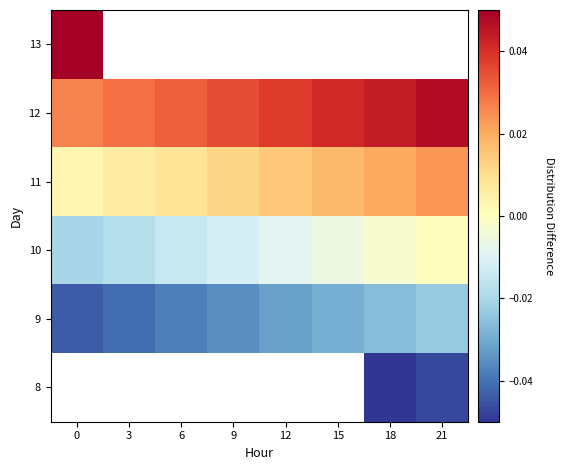

The value of 11 at 18 is 0.0. True or false?

True